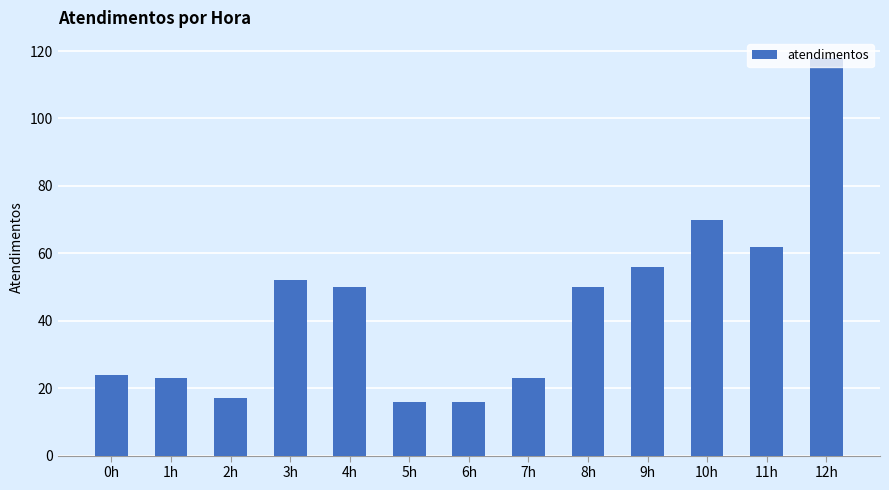

Reading left to right, transcribe all the data shown in this chart.

0h=24	1h=23	2h=17	3h=52	4h=50	5h=16	6h=16	7h=23	8h=50	9h=56	10h=70	11h=62	12h=118